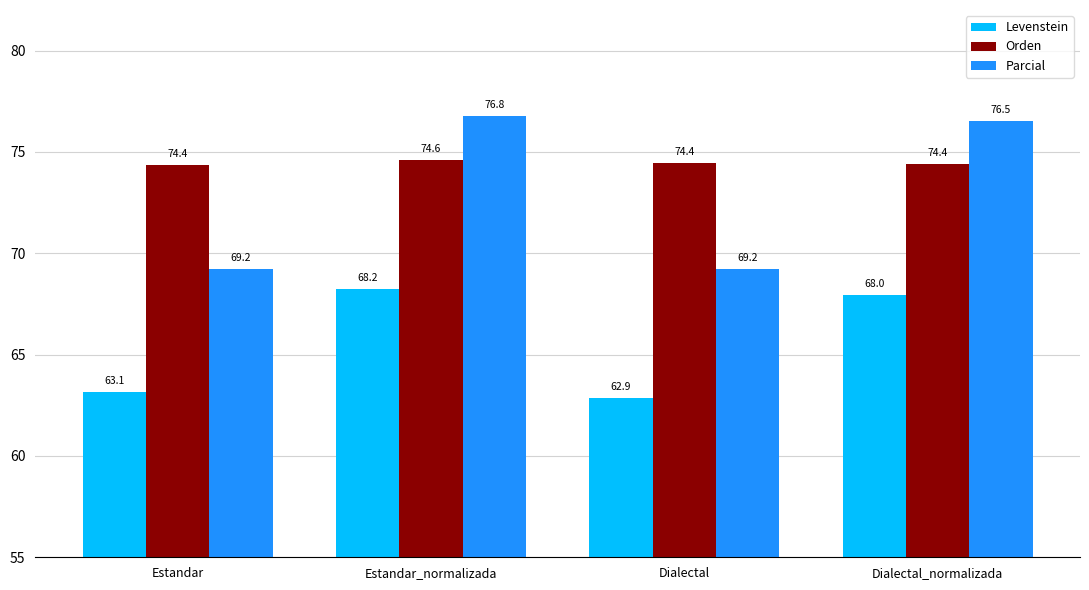

Rank the series by their maximum value, from highest to lowest.

Parcial, Orden, Levenstein